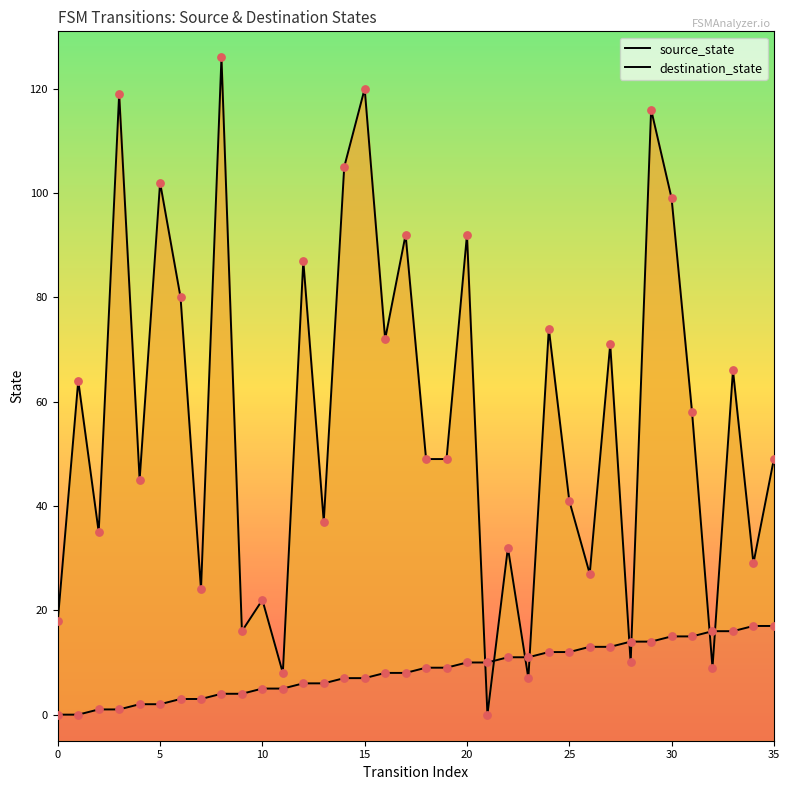

Which series has the largest total across all categories?

destination_state